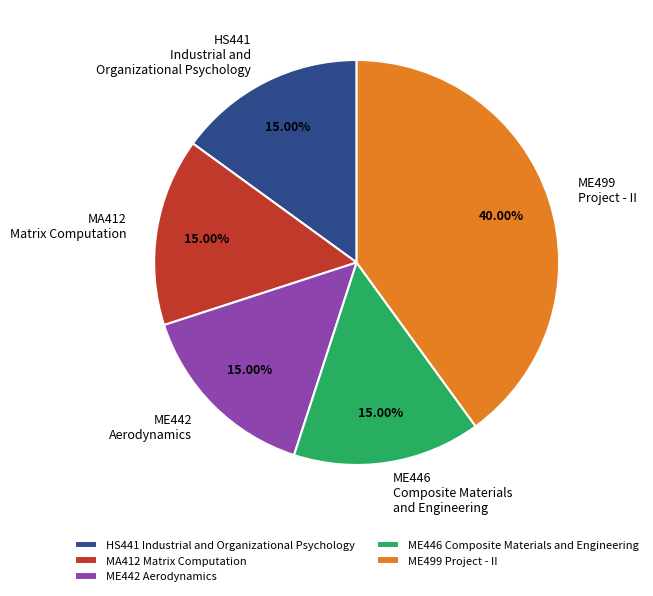

Is HS441 Industrial and Organizational Psychology the majority of the pie?

No